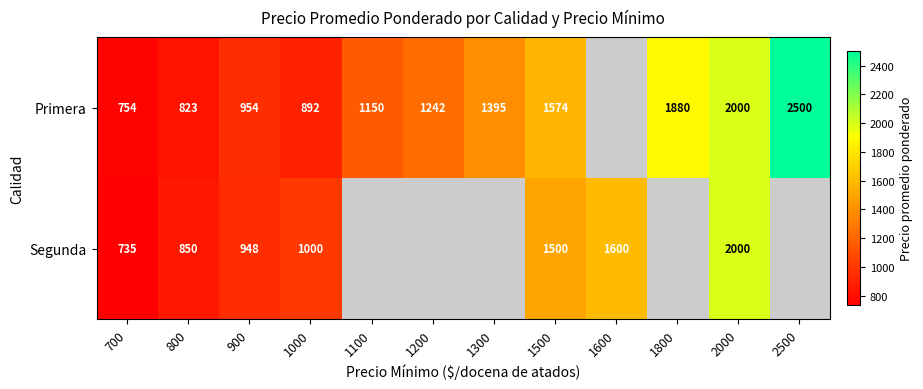

The value of Segunda at 700 is 362. True or false?

False